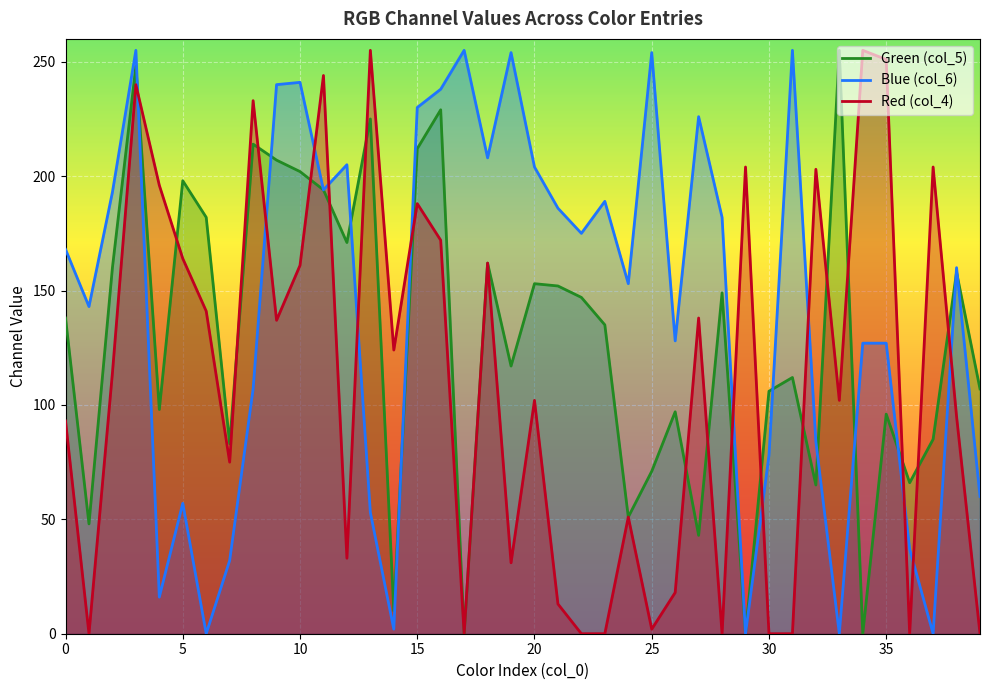

Between 10 and 20, which series saw the biggest shift?

Red (col_4)